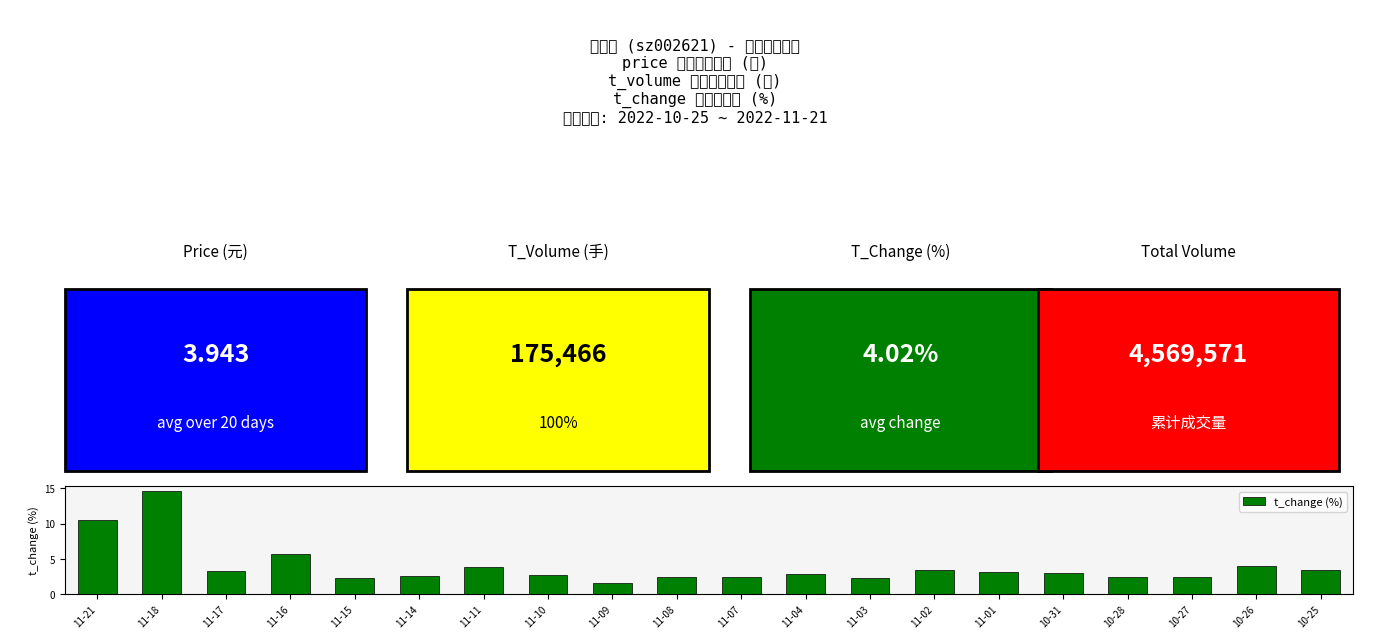

What is the smallest value displayed?

1.6